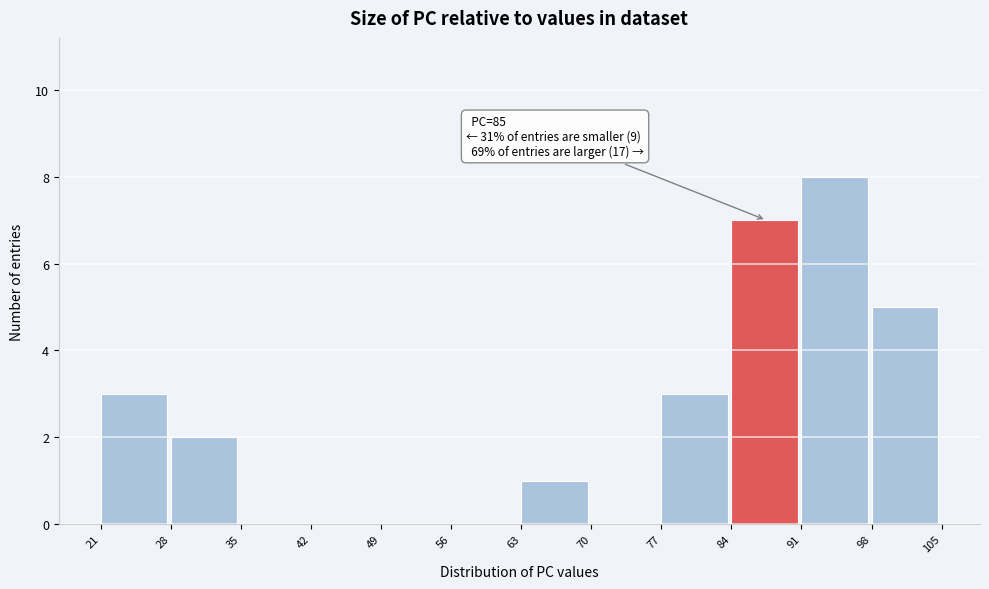

Over which range of the x-axis is the bar tallest?

91 to 98